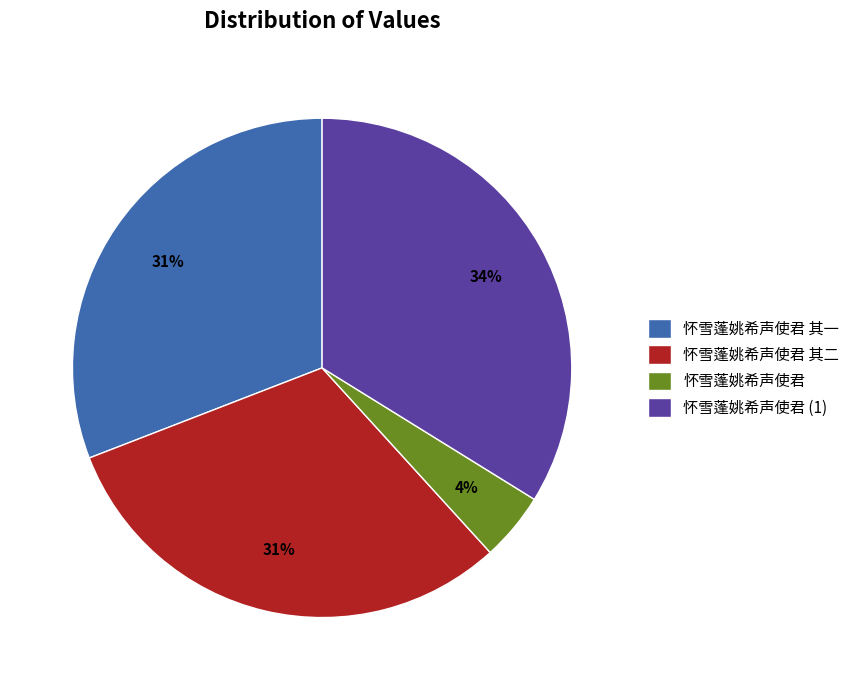

True or false: 怀雪蓬姚希声使君 (1) accounts for 34% of the total.

True